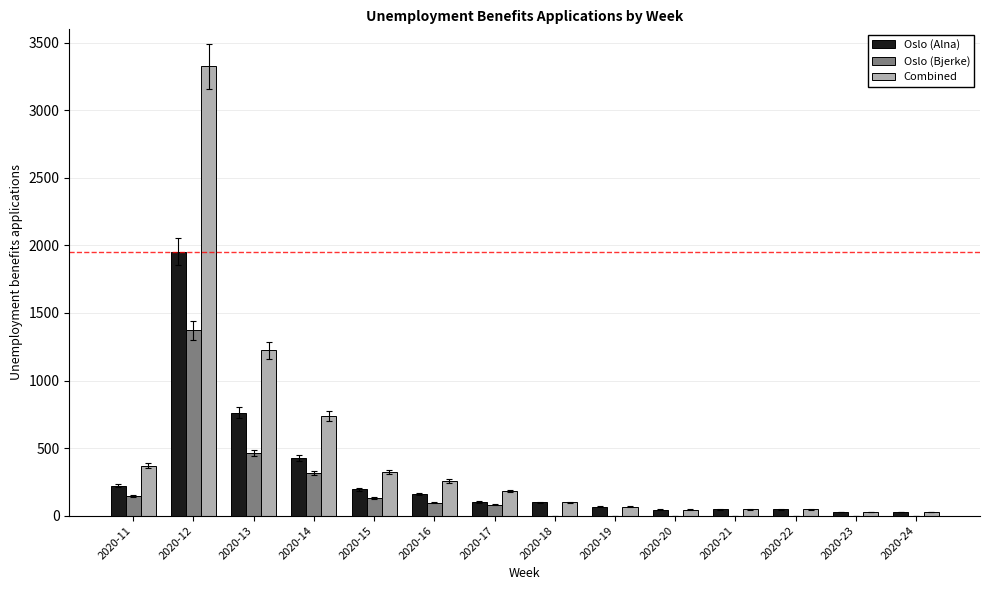

True or false: Oslo (Bjerke) has a value of 0 at 2020-18.

True